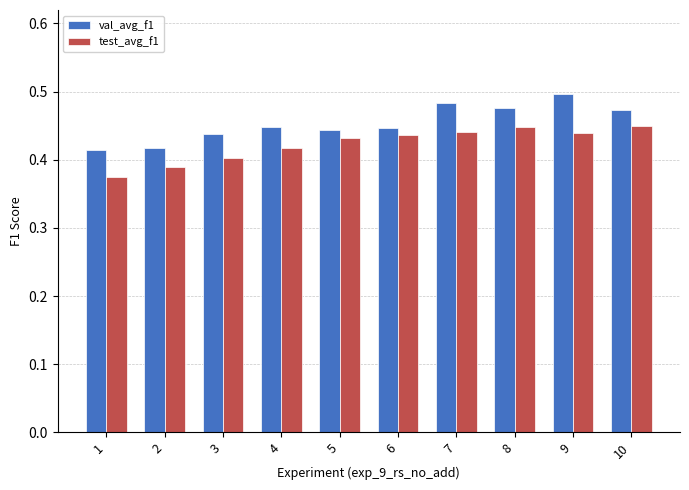

What is the difference between the maximum and second lowest values in the test_avg_f1 series?

0.1